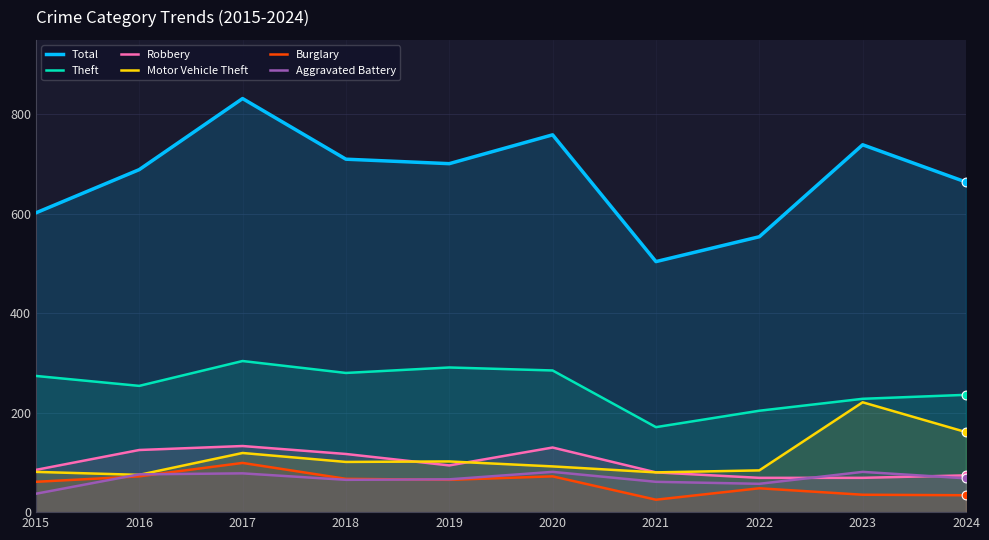

Is the value of Motor Vehicle Theft at 2020 greater than the value of Total at 2021?

No